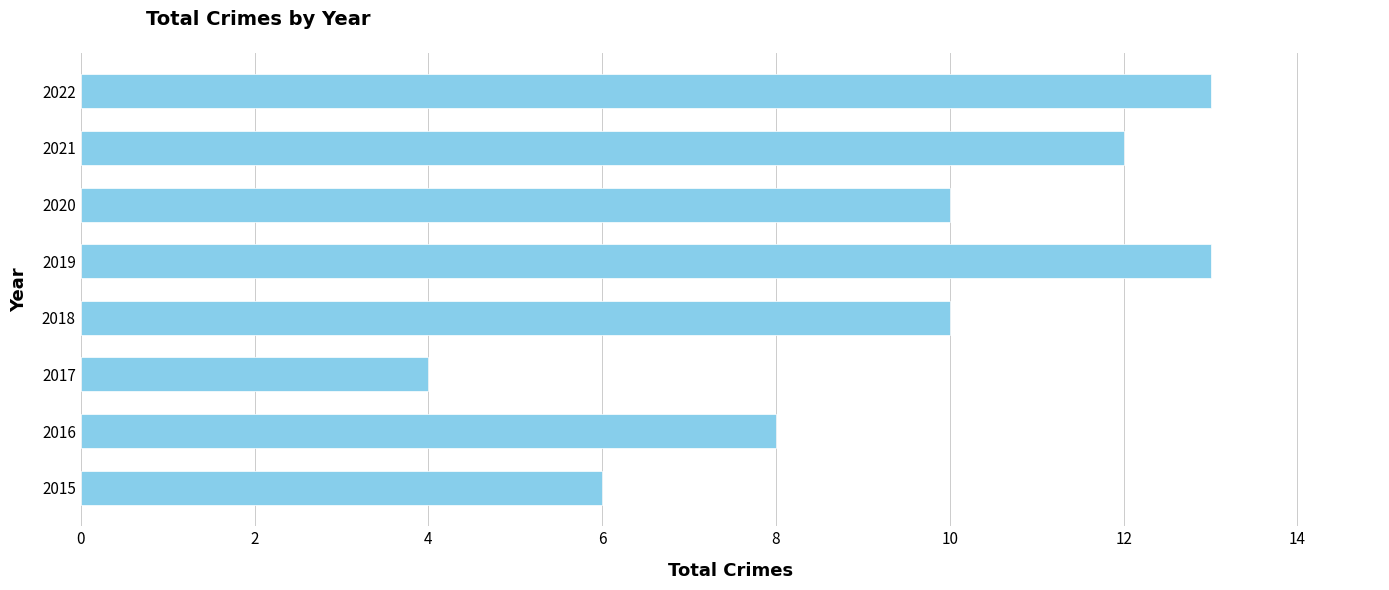

Reading bottom to top, what are all the values shown in this chart?

6	8	4	10	13	10	12	13